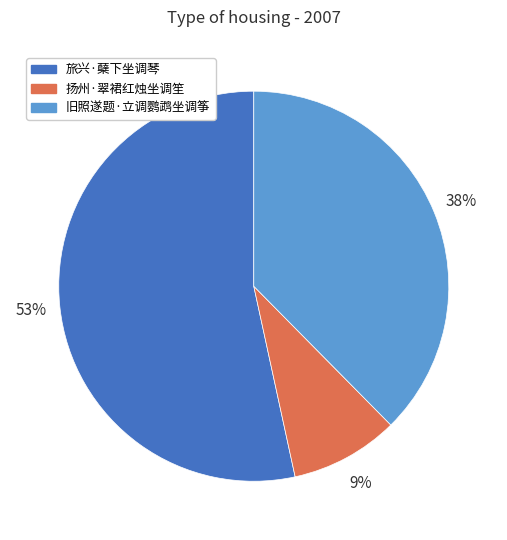

Which category has the smallest portion of the pie?

扬州·翠裙红烛坐调笙